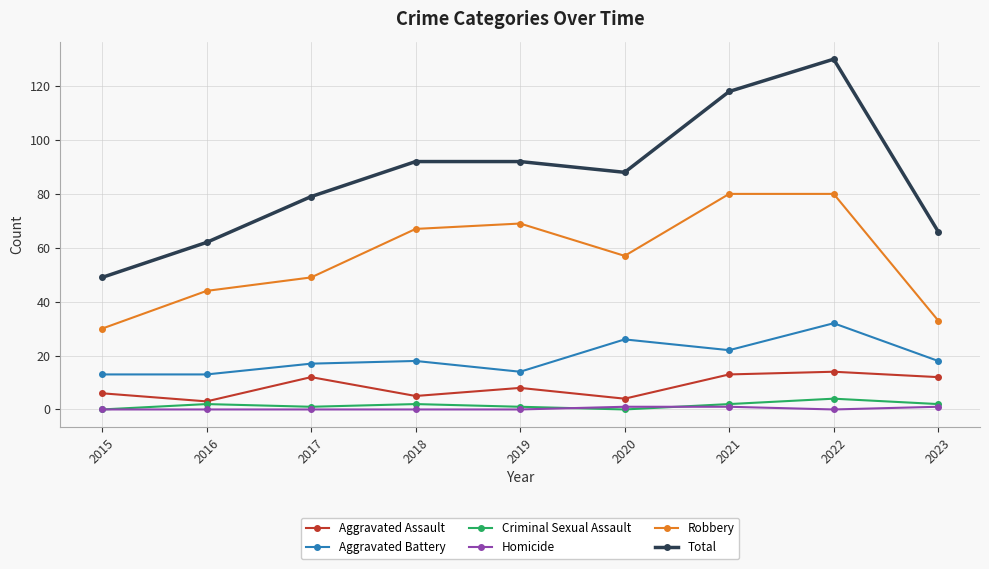

How many lines are shown in the chart?

6